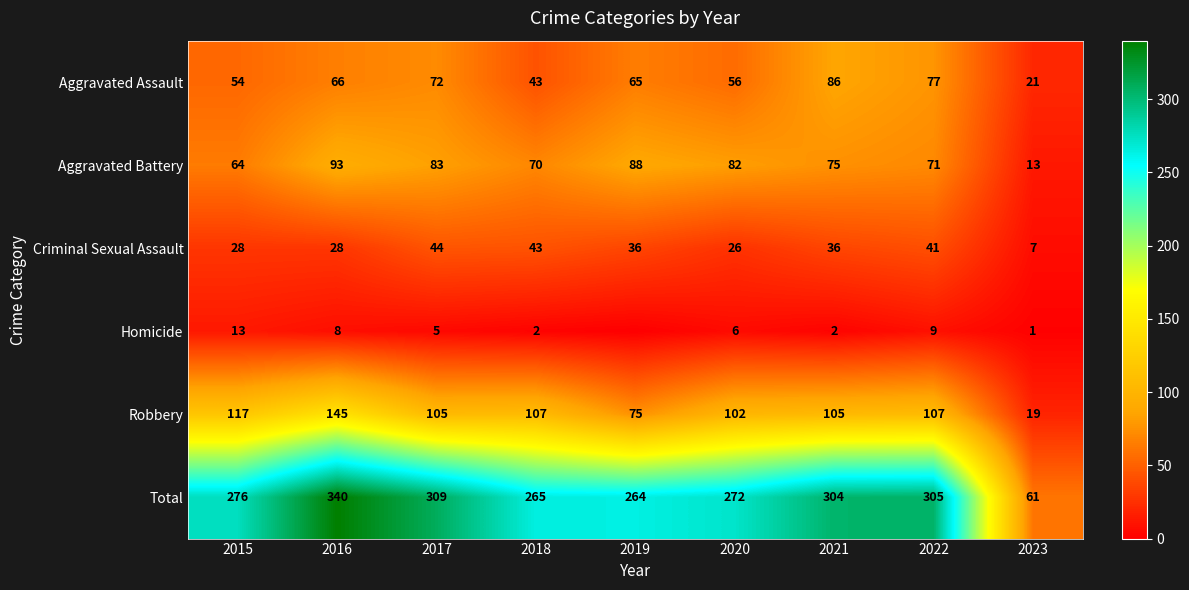

What is the highest value of the Total series?

340